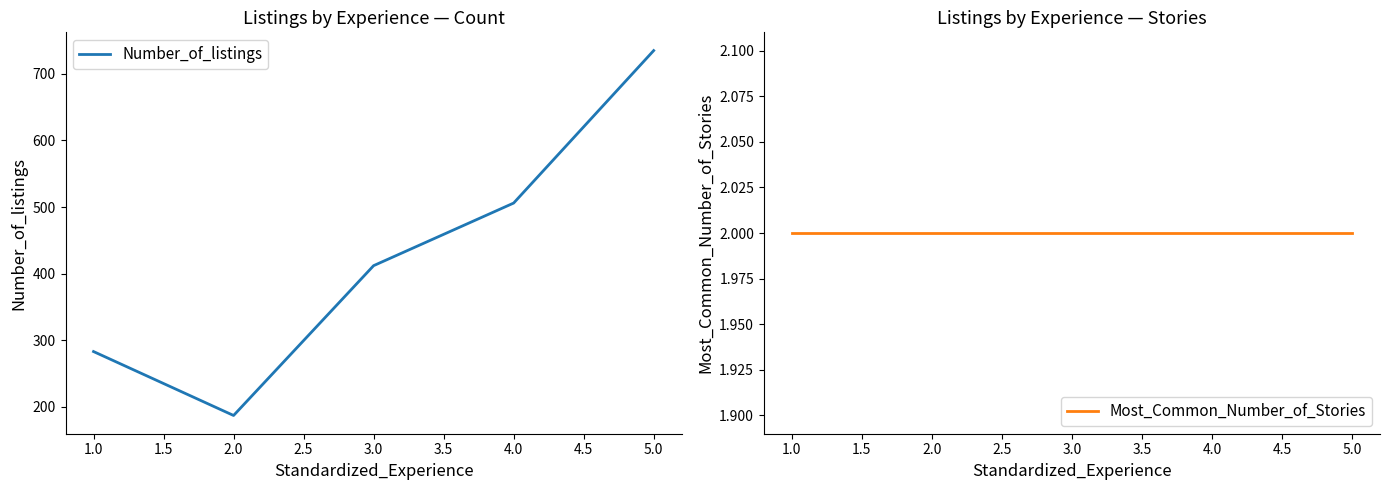

Is it true that Number_of_listings equals 253 at 2.0?

False